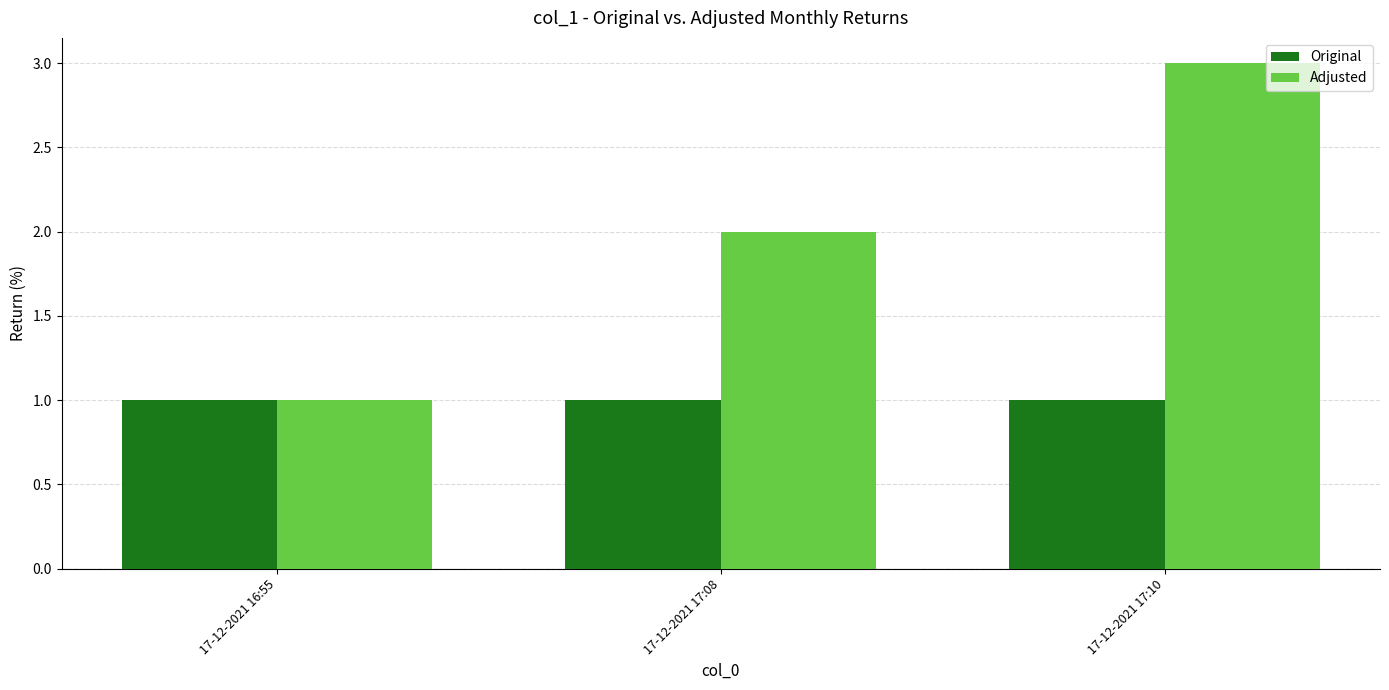

Reading left to right, transcribe all the data shown in this chart.

Original: 17-12-2021 16:55=1	17-12-2021 17:08=1	17-12-2021 17:10=1
Adjusted: 17-12-2021 16:55=1	17-12-2021 17:08=2	17-12-2021 17:10=3